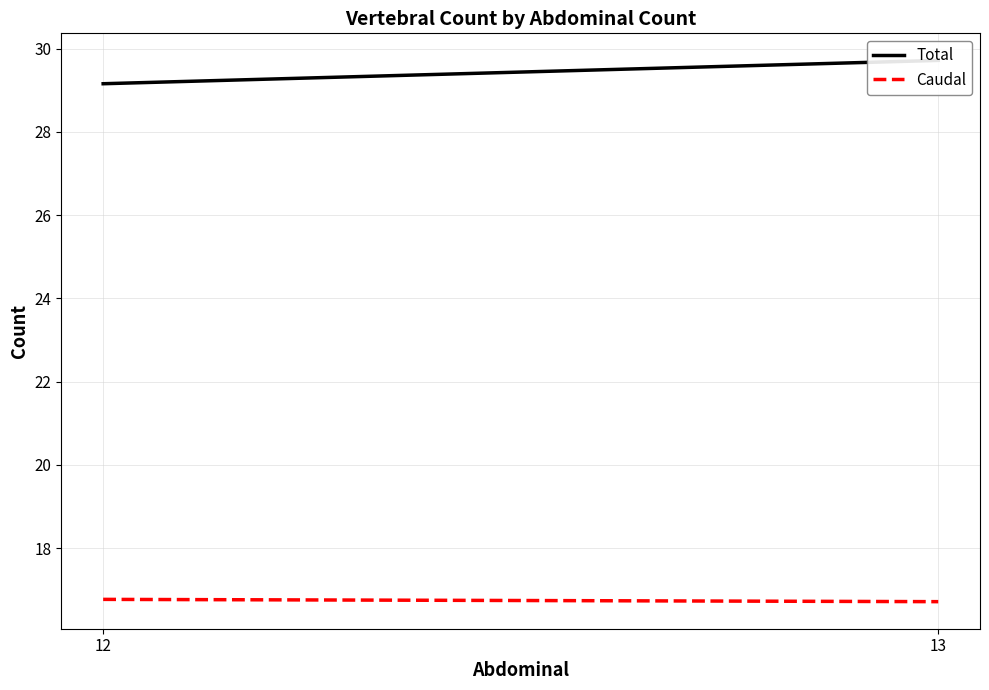

Reading left to right, list all the values displayed in this chart.

Total: 29.2	29.7
Caudal: 16.8	16.7